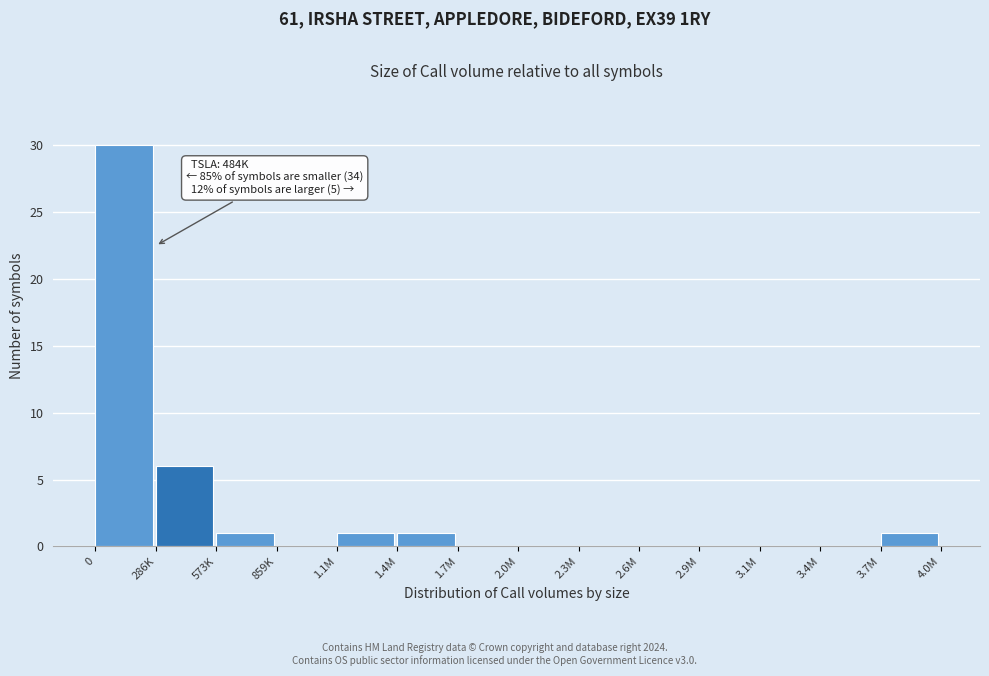

Reading left to right, transcribe all the data shown in this chart.

0=30	286K=6	573K=1	859K=0	1.1M=1	1.4M=1	1.7M=0	2.0M=0	2.3M=0	2.6M=0	2.9M=0	3.1M=0	3.4M=0	3.7M=1